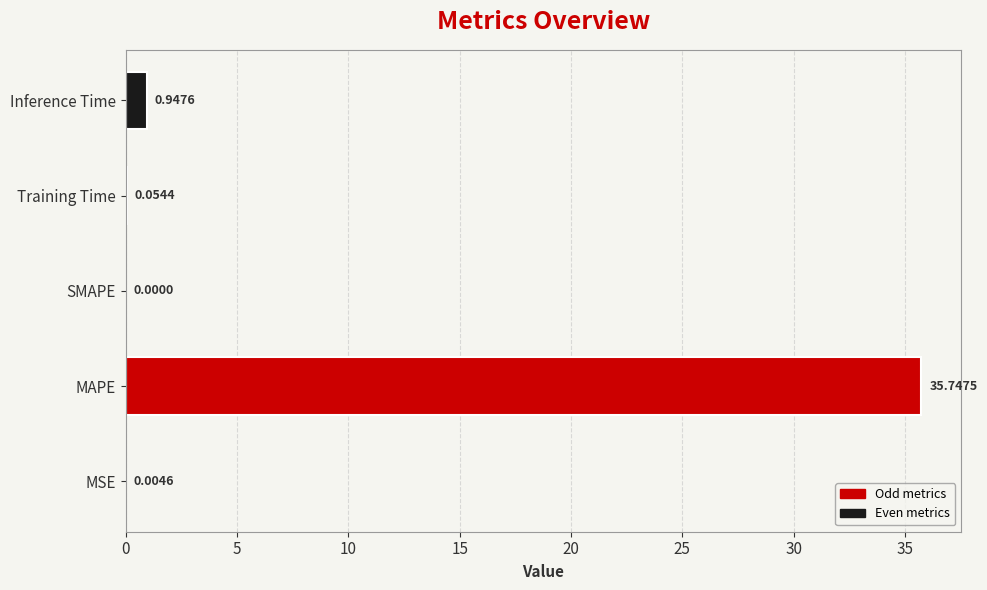

What is the change in value from SMAPE to Inference Time?

+0.9